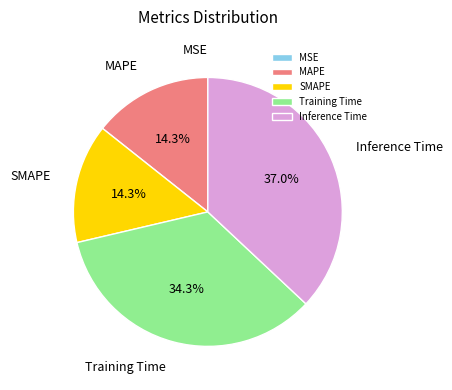

To the nearest percent, what is the difference between the largest and smallest slice percentages?

37%